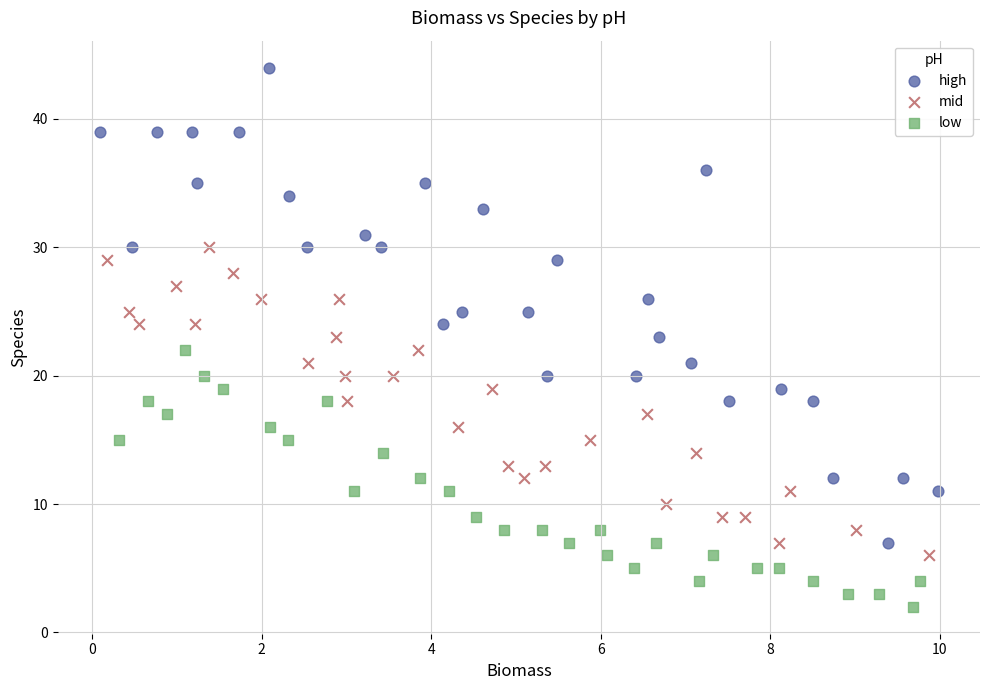

Which series contains the lowest Y value?

low